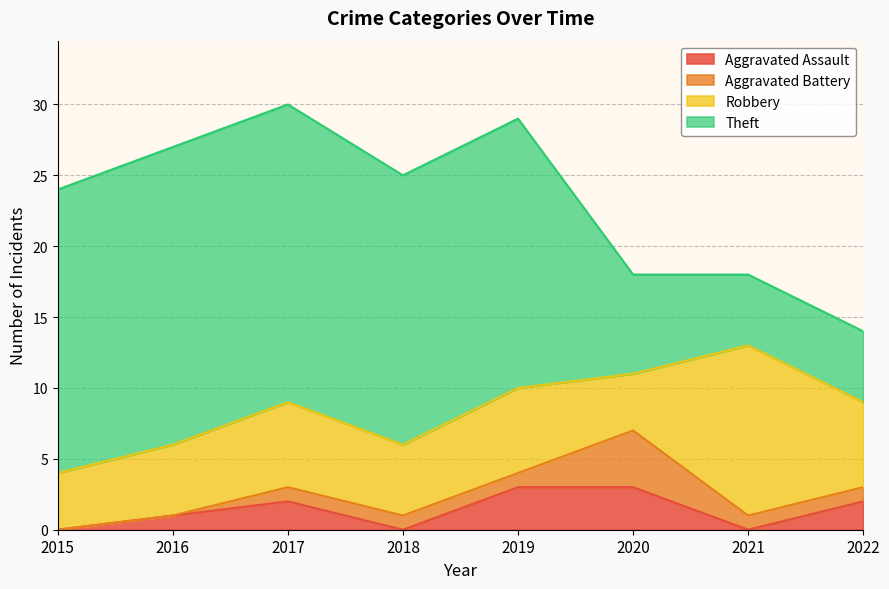

What is the maximum value shown in the chart?

21